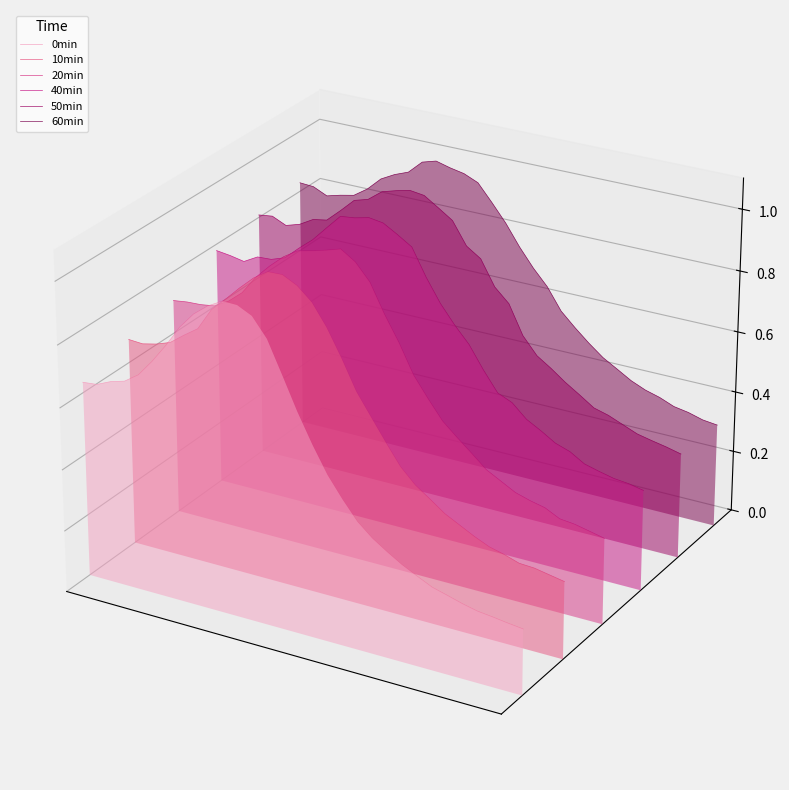

What are all the series names shown in the legend?

0min, 10min, 20min, 40min, 50min, 60min